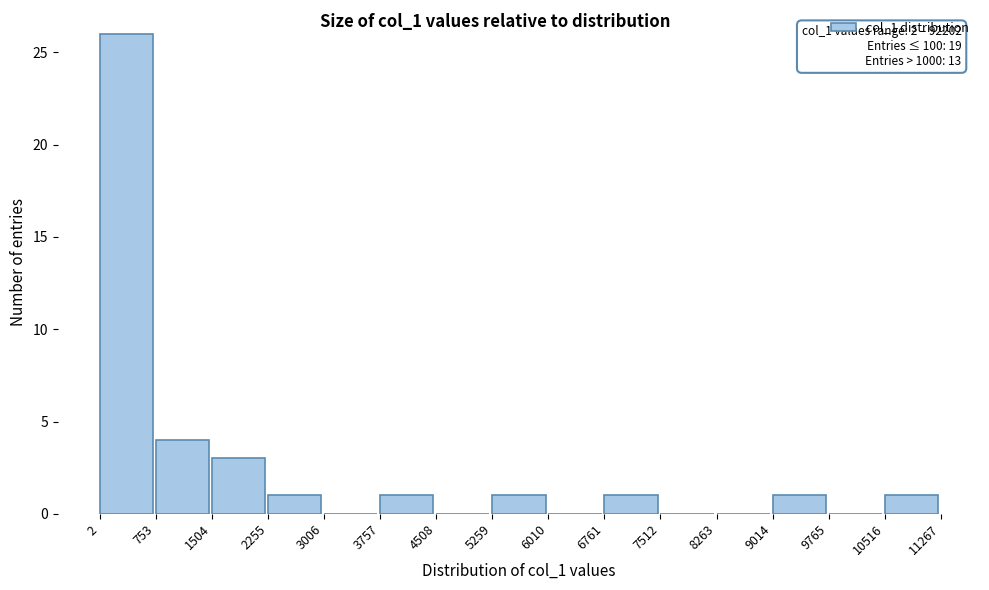

Over which range of the x-axis is the bar tallest?

2 to 753